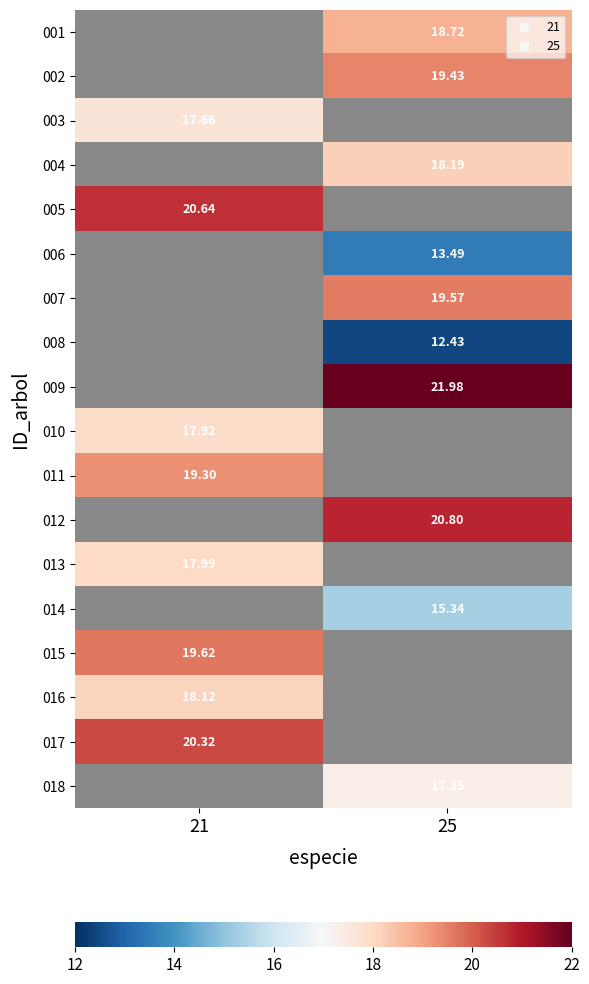

Is the value of 007 at 25 greater than the value of 008 at 25?

Yes